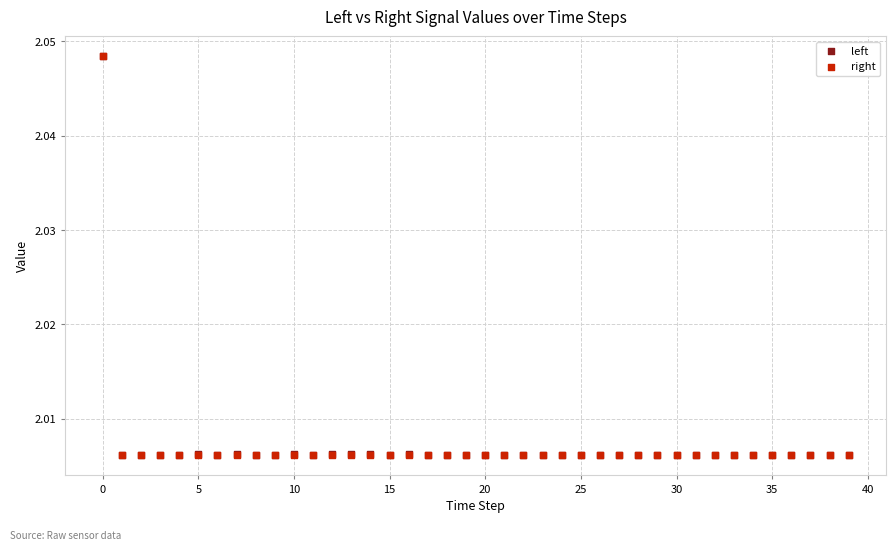

What are all the series names shown in the legend?

left, right